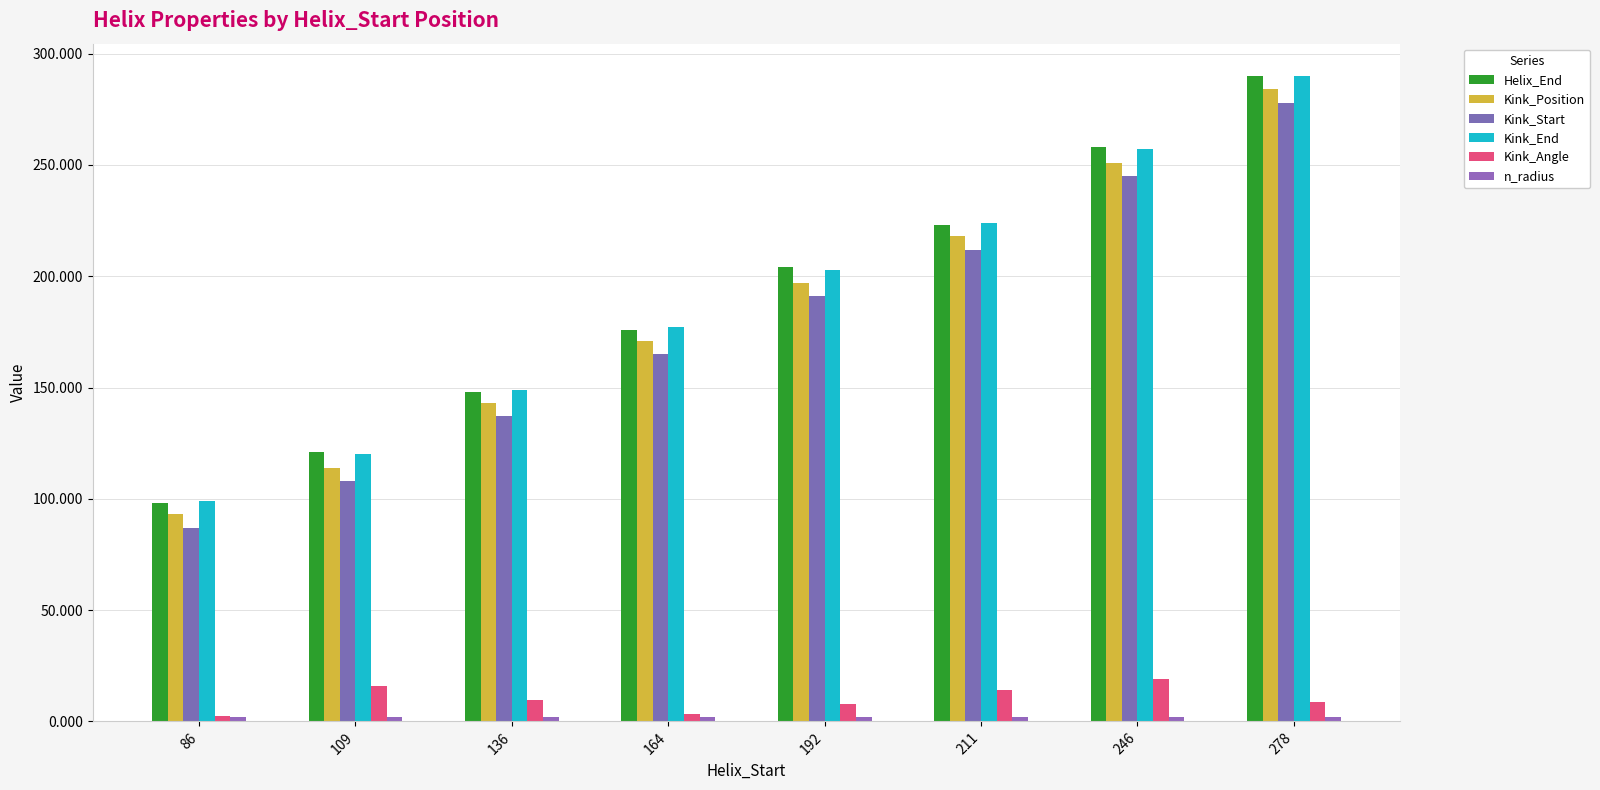

What is the total value across all series at 246?

1031.8